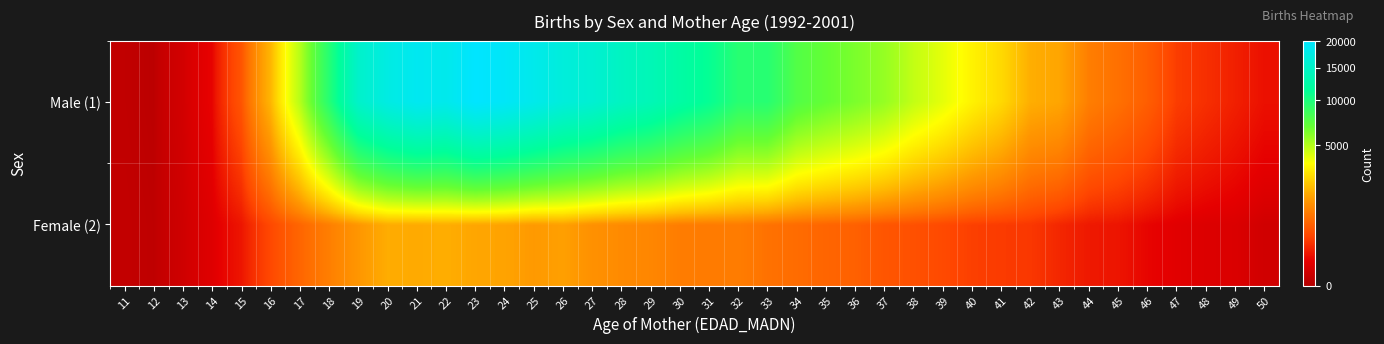

List the series in order of their peak value, highest first.

Male (1), Female (2)